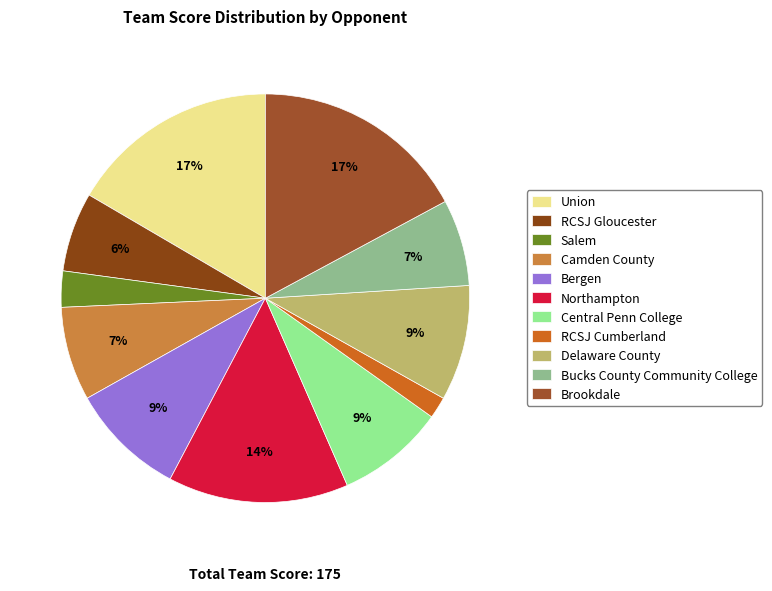

Is Central Penn College the majority of the pie?

No